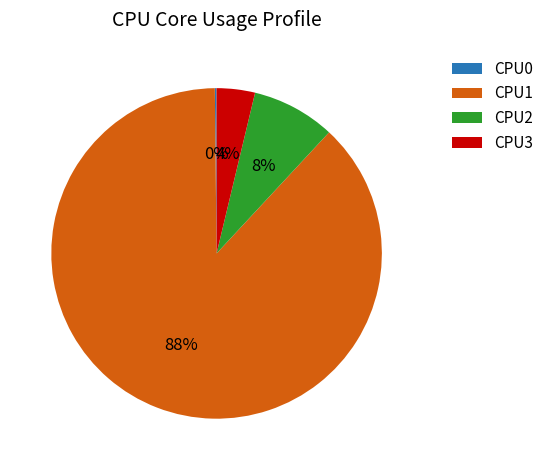

Approximately how many times larger is the value at CPU3 compared to CPU2?

0.5